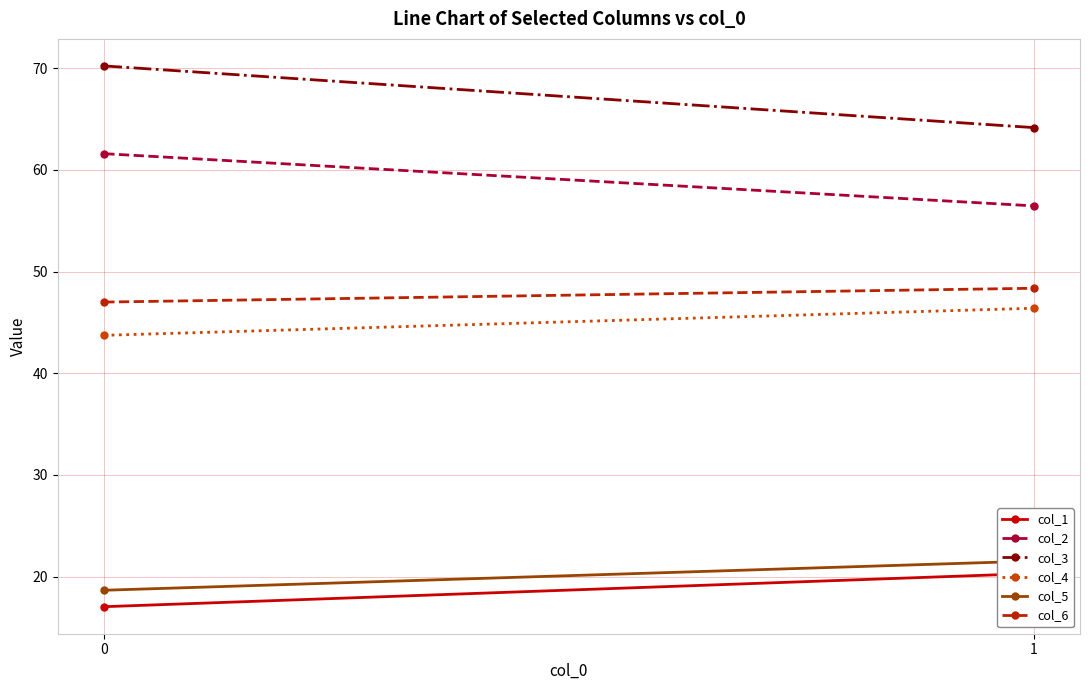

What is the spread (max minus min) of values at 0?

53.2